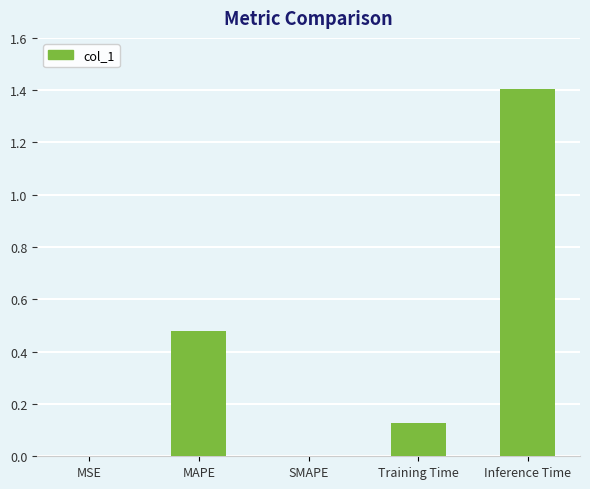

Count the number of data series in this chart.

1